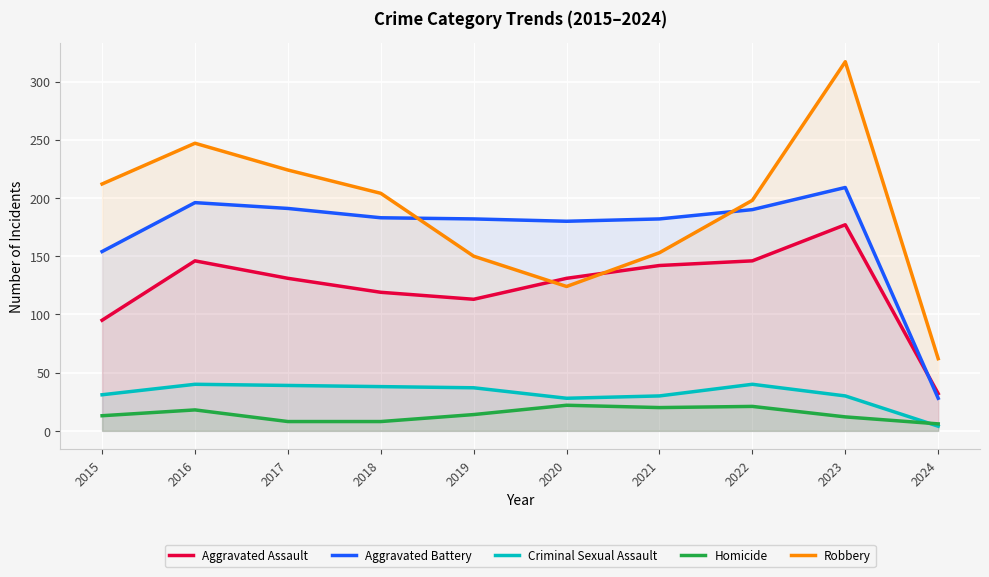

How many interior local valleys does the Robbery series have?

1